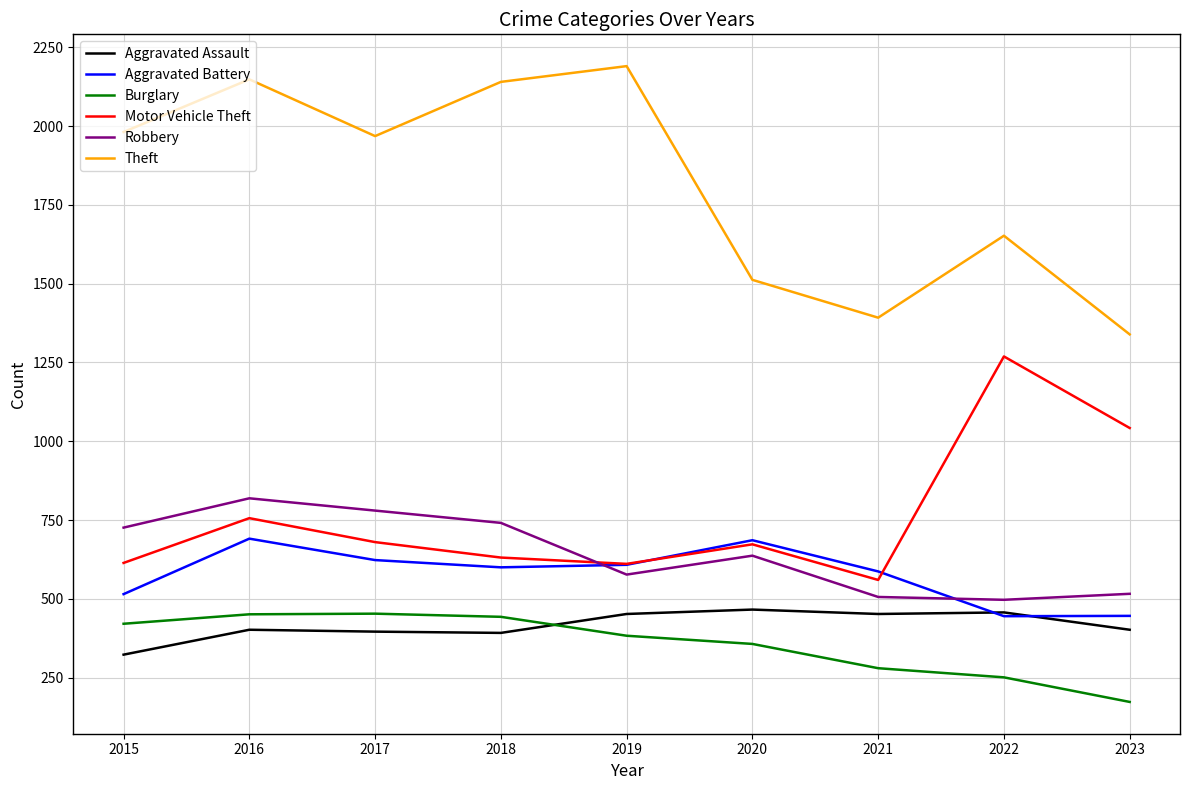

True or false: Burglary and Aggravated Battery intersect in this chart.

False